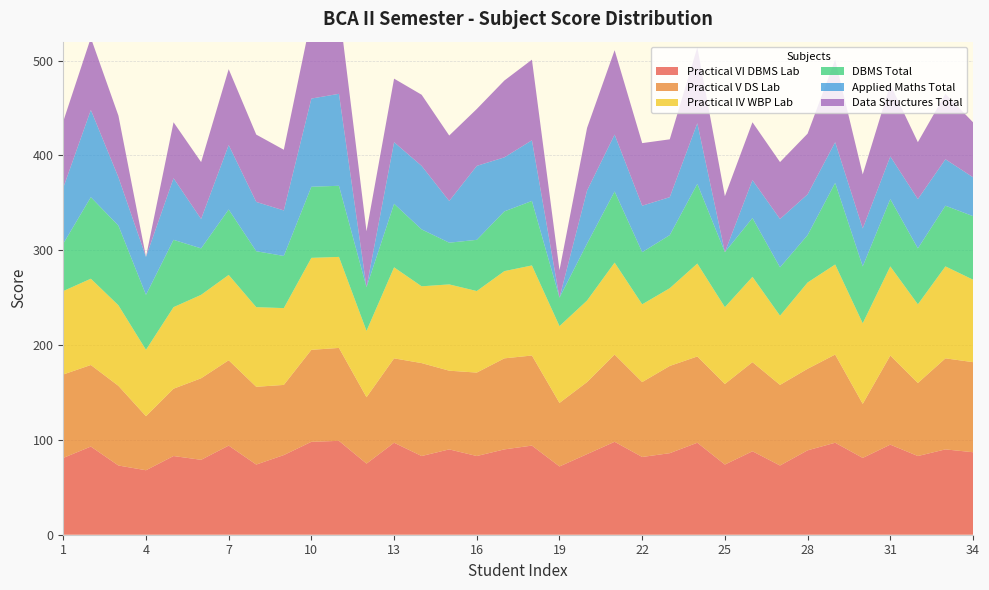

Reading left to right, extract all data points from this chart.

Practical VI DBMS Lab: 81	93	73	68	83	79	94	74	84	98	99	75	97	83	90	83	90	94	72	85	98	82	86	97	74	88	73	89	97	81	95	83	90	87
Practical V DS Lab: 88	86	84	57	71	86	90	82	74	97	98	70	89	98	83	88	96	95	67	76	92	79	92	91	85	94	85	86	93	57	94	77	96	95
Practical IV WBP Lab: 88	91	85	70	86	88	90	84	81	97	96	70	96	81	91	86	92	95	81	86	97	82	82	98	81	90	73	91	95	85	94	83	97	87
DBMS Total: 50	86	84	58	71	49	69	59	55	75	75	46	67	60	44	54	63	68	30	60	75	55	56	84	58	62	51	50	86	60	71	59	64	67
Applied Maths Total: 59	92	51	40	65	31	68	52	48	93	97	0	65	67	44	78	57	64	0	56	60	49	40	64	0	40	51	43	43	40	45	52	49	41
Data Structures Total: 70	76	65	0	59	60	80	71	64	86	91	59	67	75	69	60	81	85	29	66	89	66	61	80	59	61	60	64	87	57	76	60	69	58